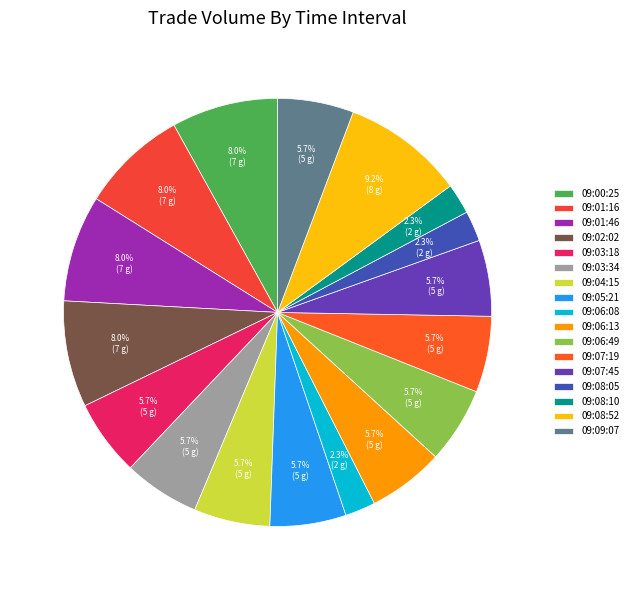

To the nearest percent, what is the difference between the largest and smallest slice percentages?

7%